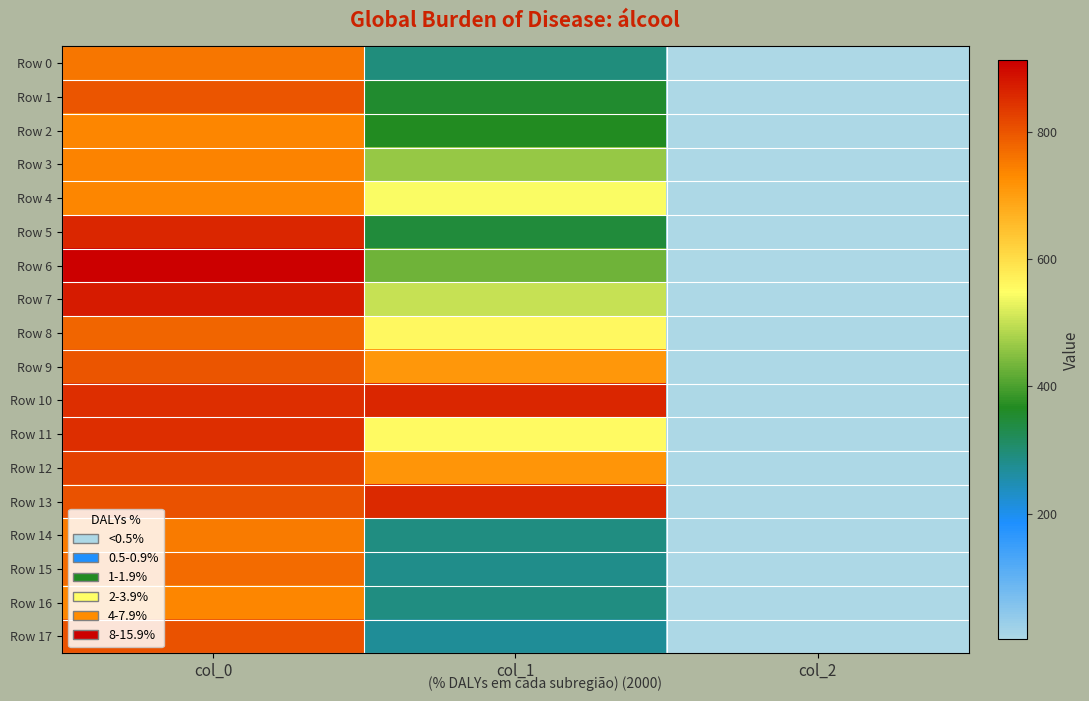

Rank the series by their maximum value, from highest to lowest.

Row 6, Row 7, Row 10, Row 5, Row 13, Row 11, Row 12, Row 17, Row 1, Row 9, Row 8, Row 15, Row 0, Row 14, Row 3, Row 2, Row 4, Row 16